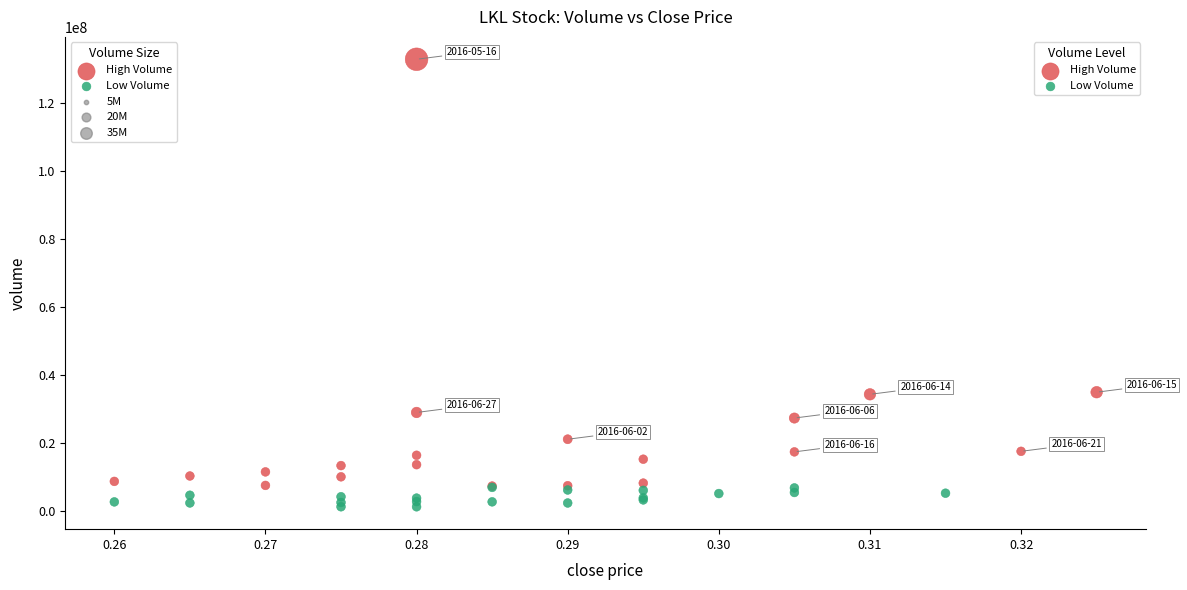

Which series reaches the minimum Y coordinate?

Low Volume